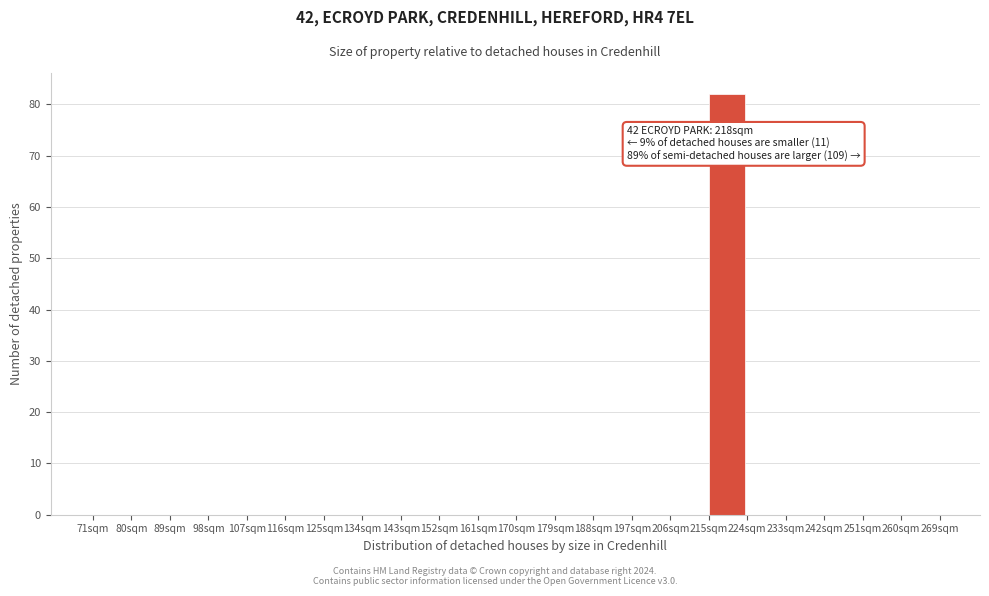

Which range on the x-axis has the tallest bar?

215 to 224